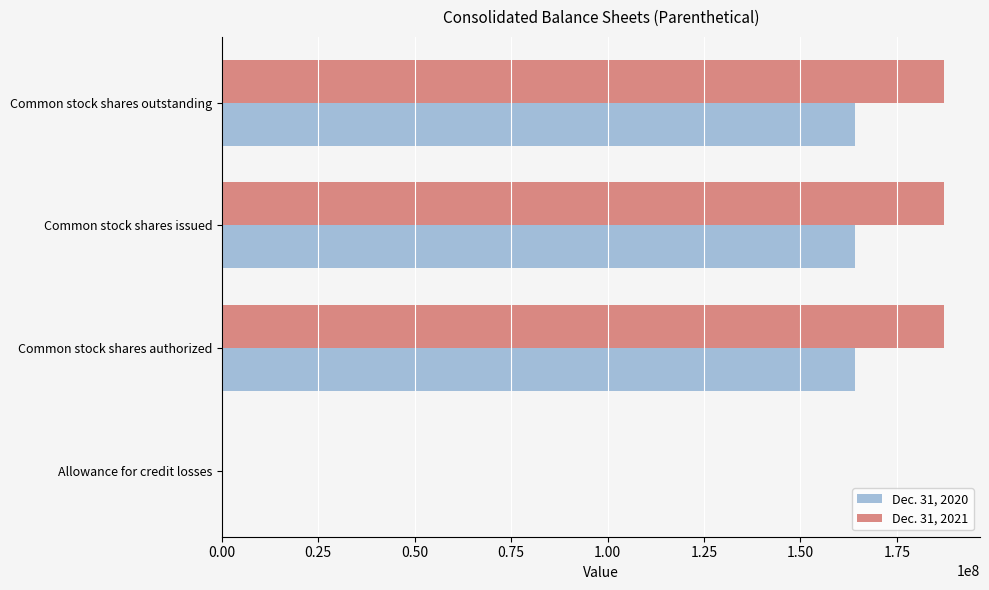

How many data points does each series have?

4